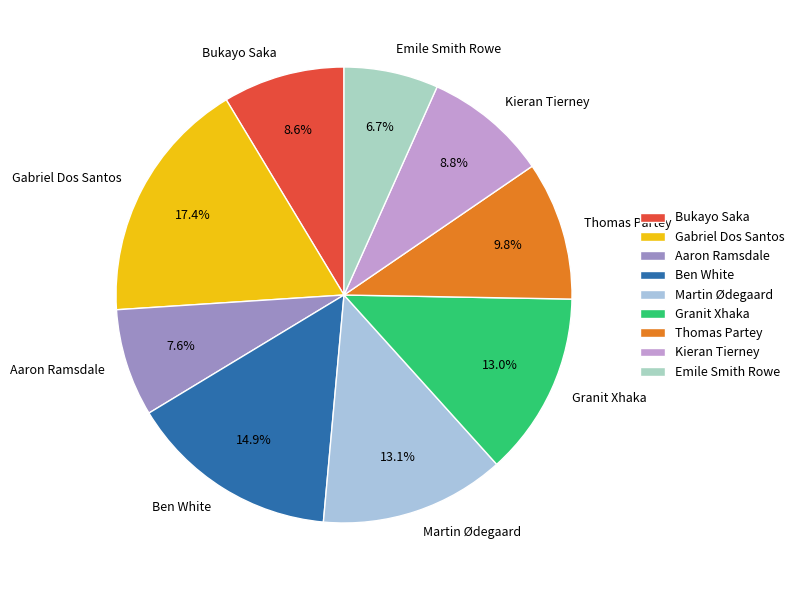

To the nearest percent, what is the average slice percentage?

11%